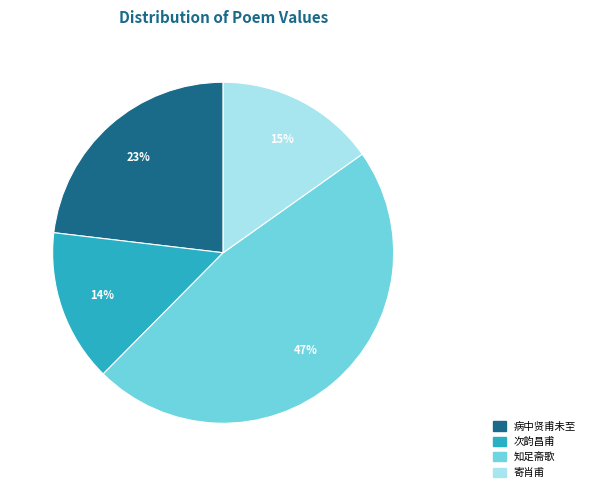

What percentage is the 病中贤甫未至 slice, to the nearest percent?

23%